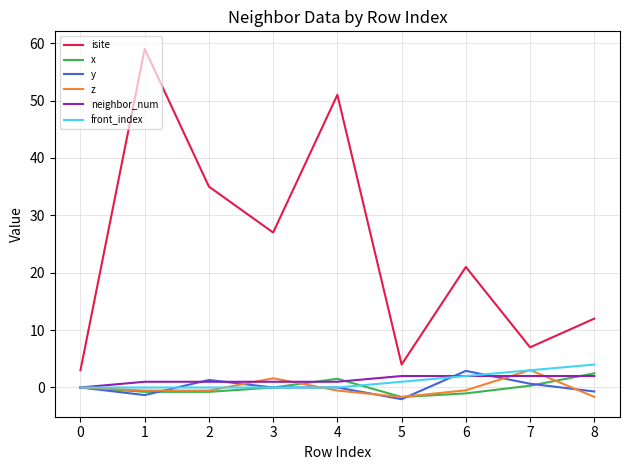

True or false: z and isite cross at least once.

False